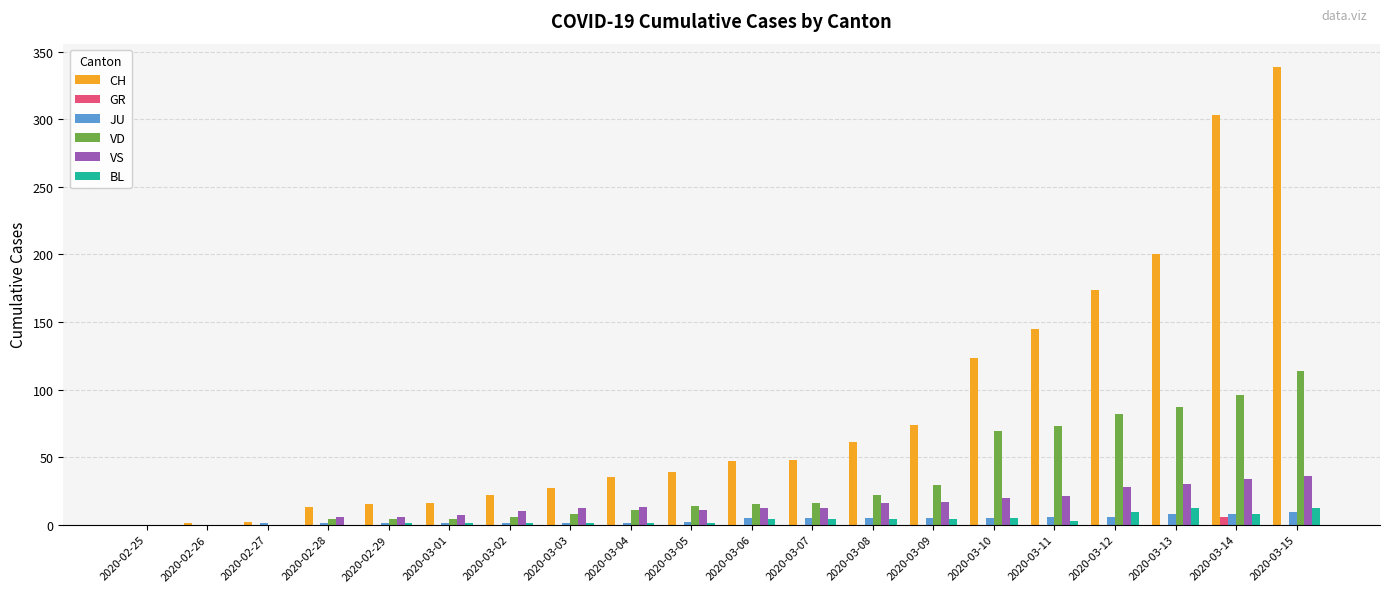

What is the total value across all series at 2020-02-27?

3